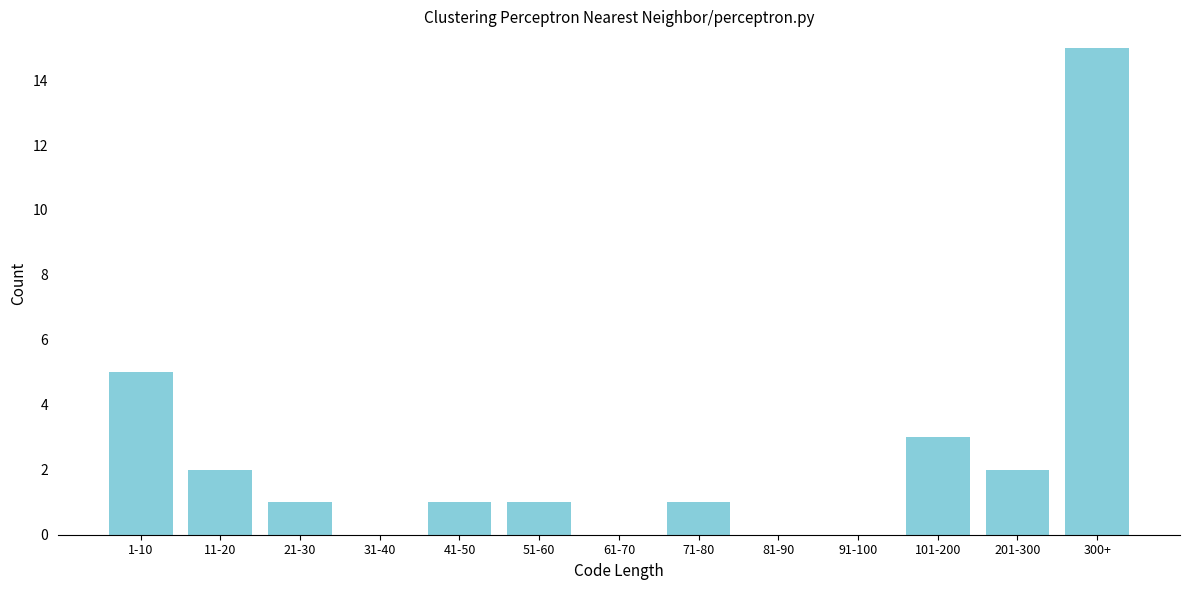

Reading left to right, extract all data points from this chart.

1-10=5	11-20=2	21-30=1	31-40=0	41-50=1	51-60=1	61-70=0	71-80=1	81-90=0	91-100=0	101-200=3	201-300=2	300+=15